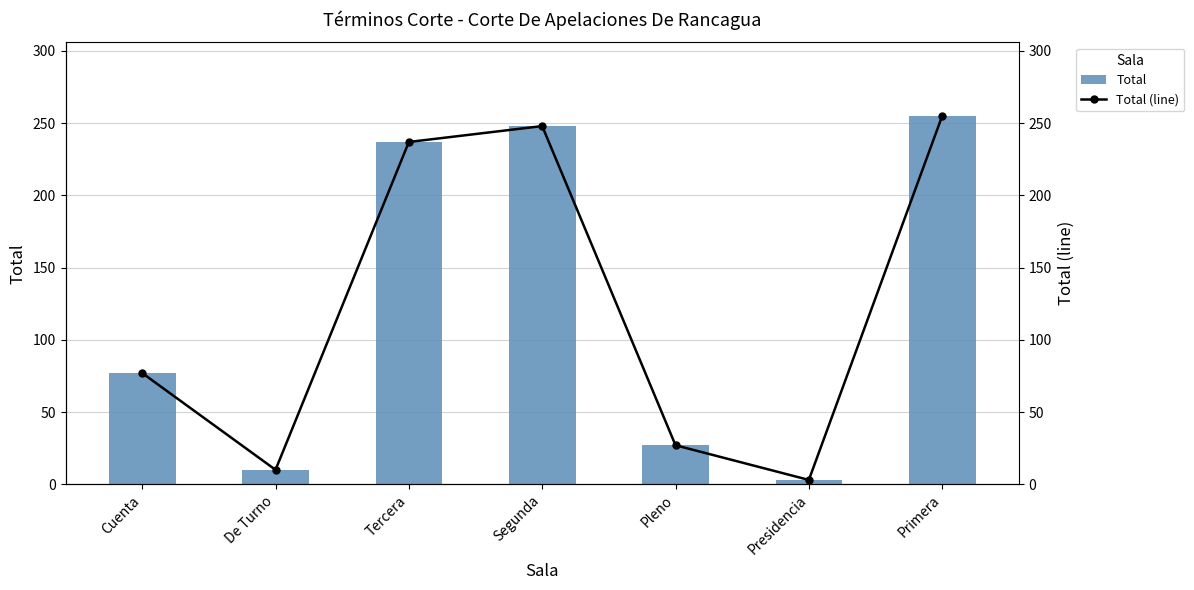

Reading left to right, extract all data points from this chart.

Total: 77	10	237	248	27	3	255
Total (line): 77	10	237	248	27	3	255